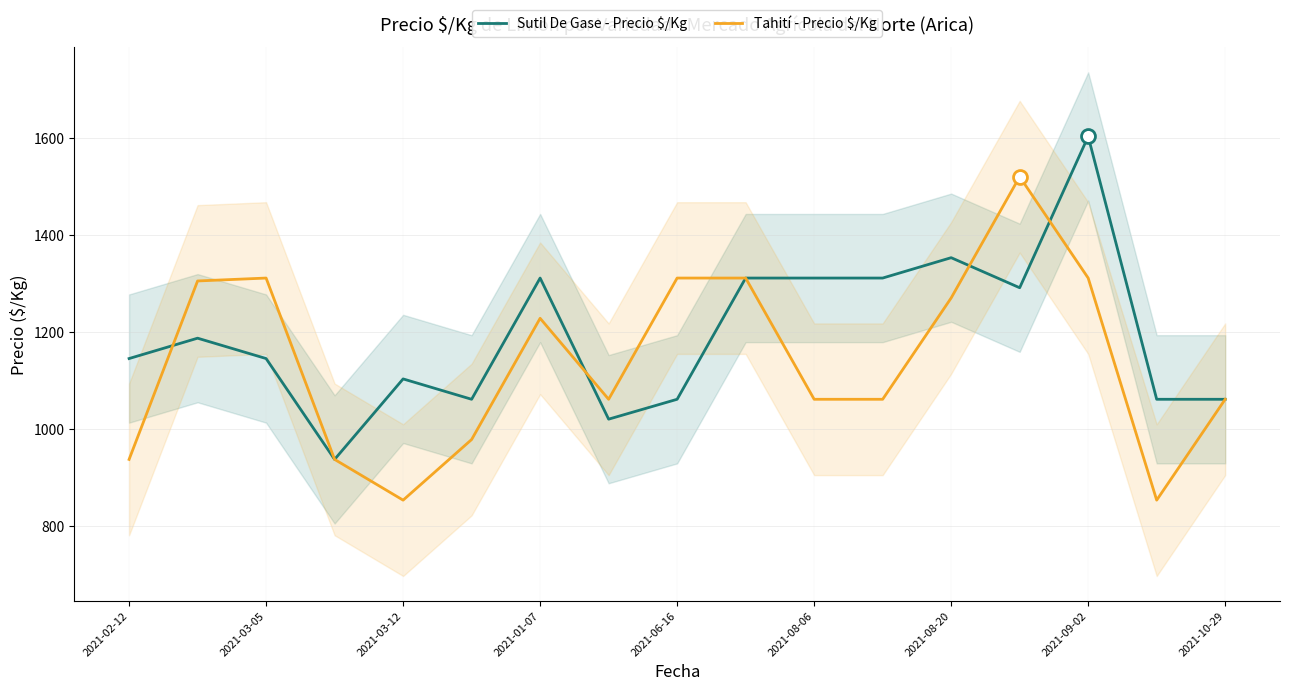

The value of Tahití - Precio $/Kg at 15 is 353. True or false?

False